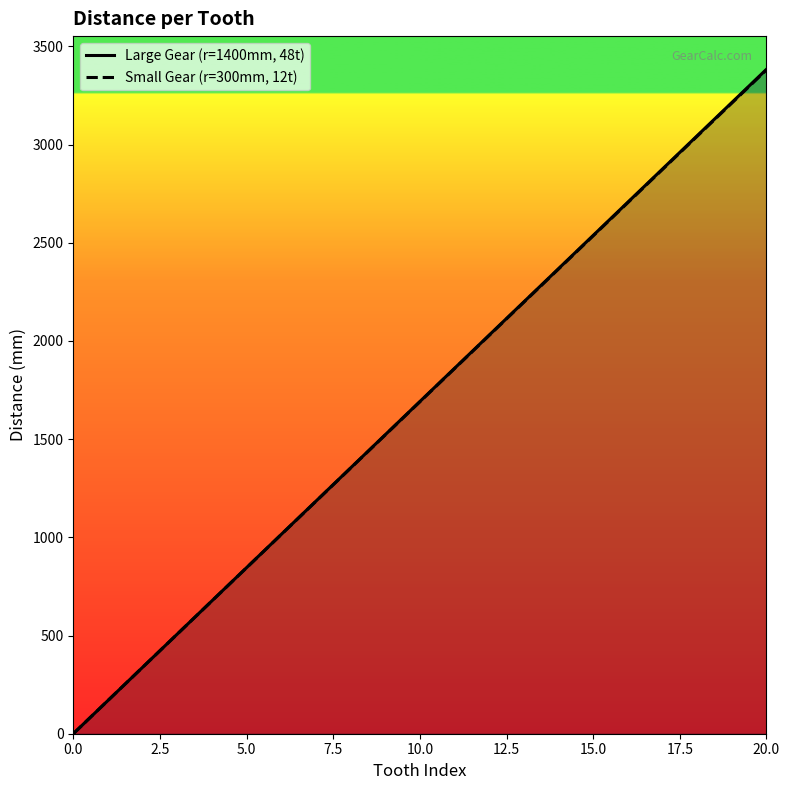

Does the chart display data point markers on the line(s)?

No